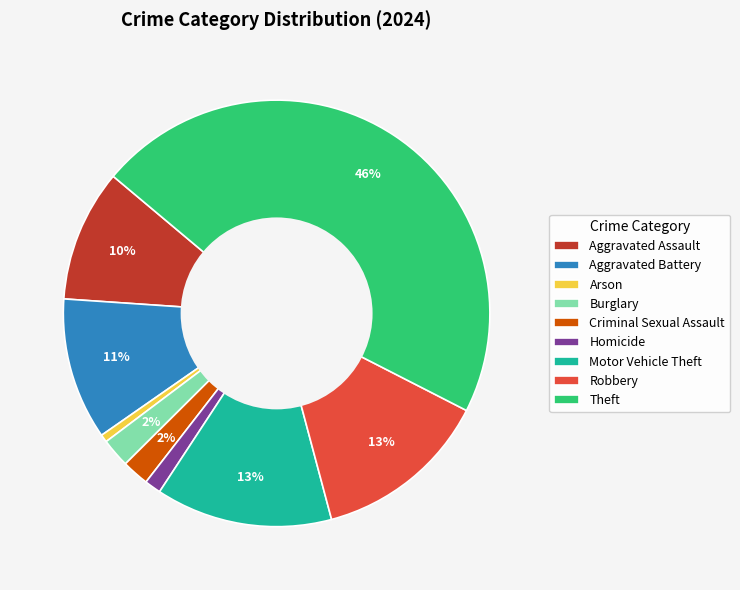

What percentage is the Motor Vehicle Theft slice, to the nearest percent?

13%